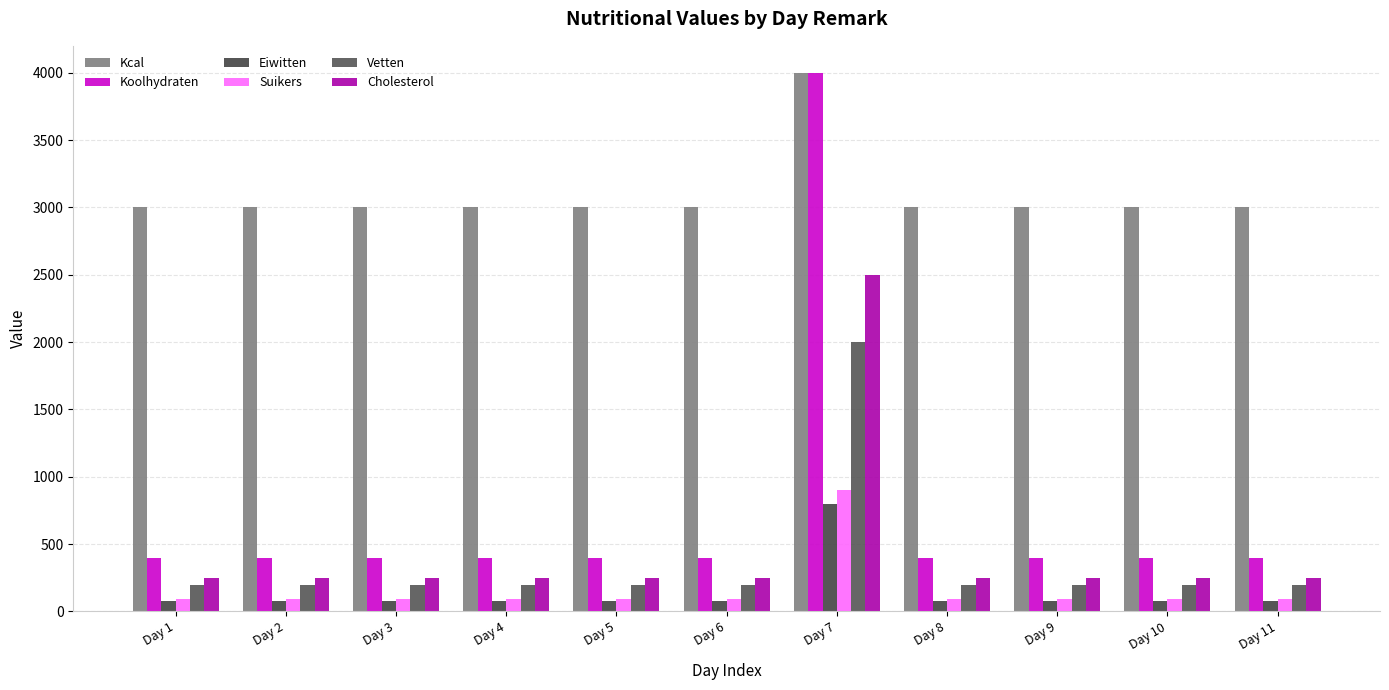

At how many categories does at least one series exceed 783?

11